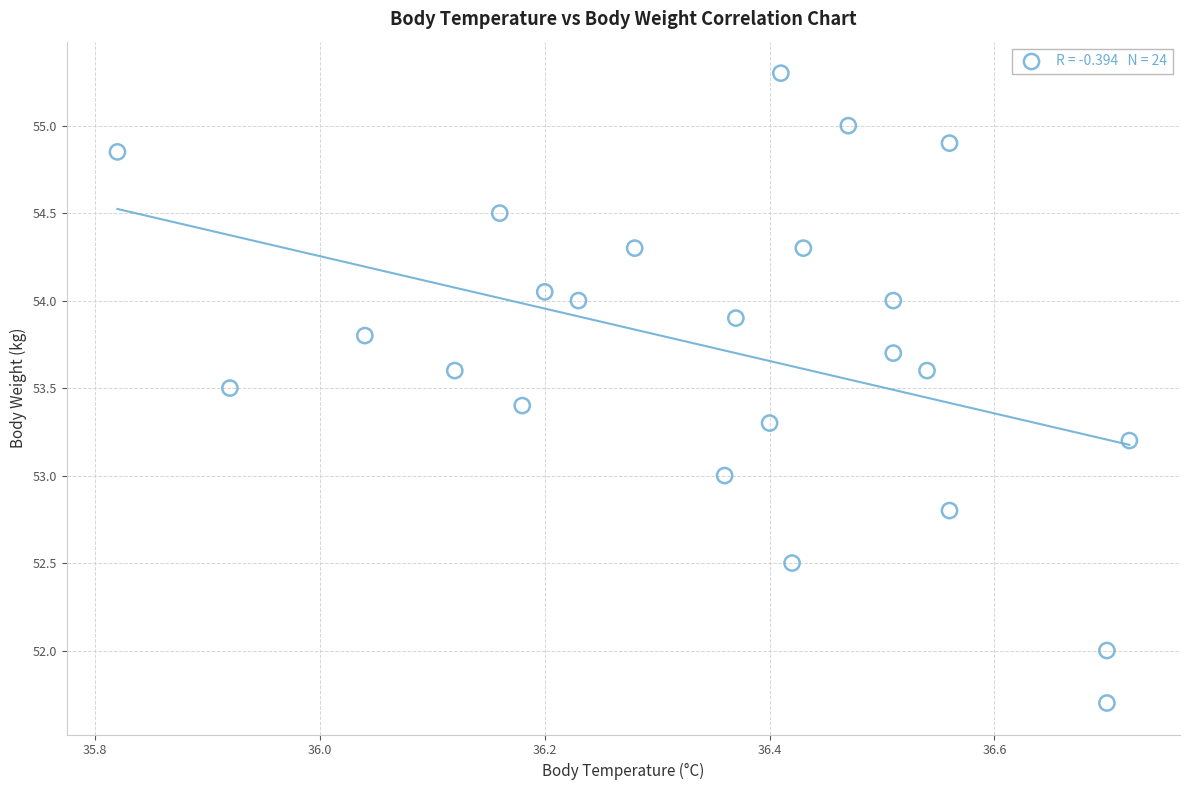

What is the range of Y values (max minus min)?

3.6